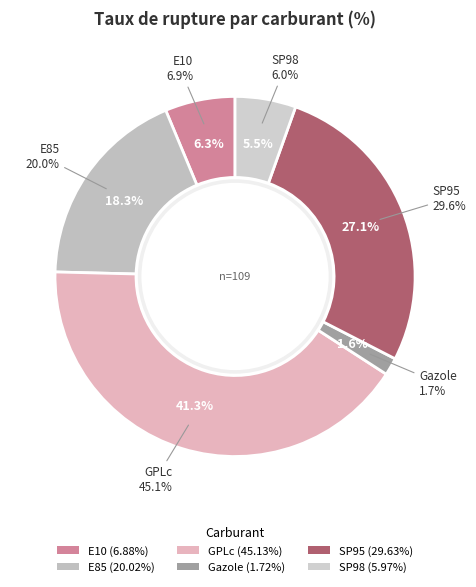

Rank the categories by value from highest to lowest.

GPLc, SP95, E85, E10, SP98, Gazole